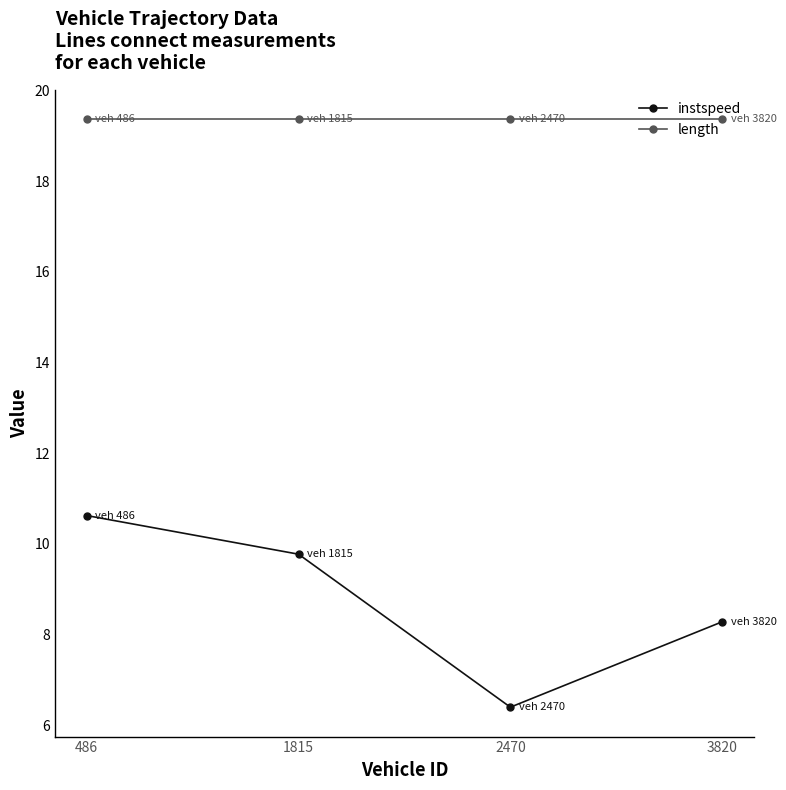

True or false: instspeed and length cross at least once.

False